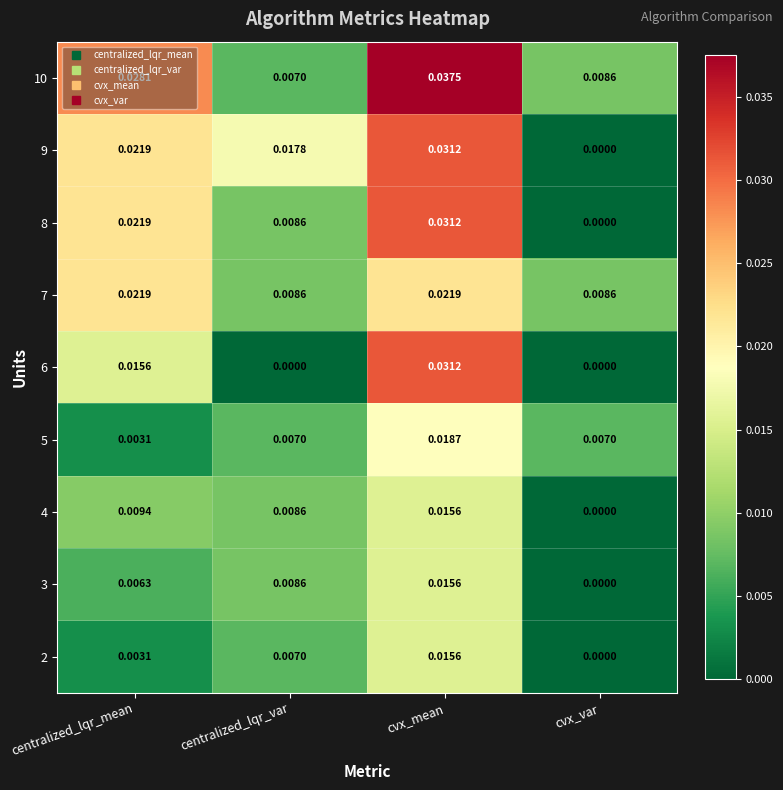

At which category is the sum across all series the highest?

cvx_mean